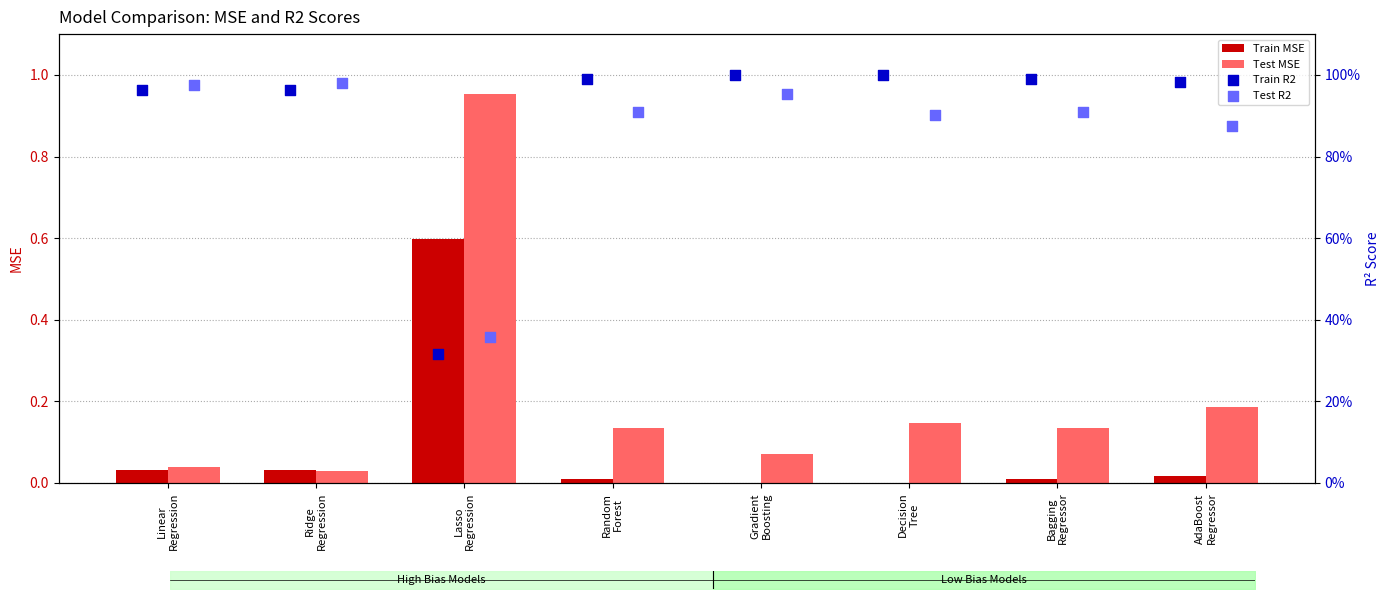

What is the sum of all Train MSE values?

0.7